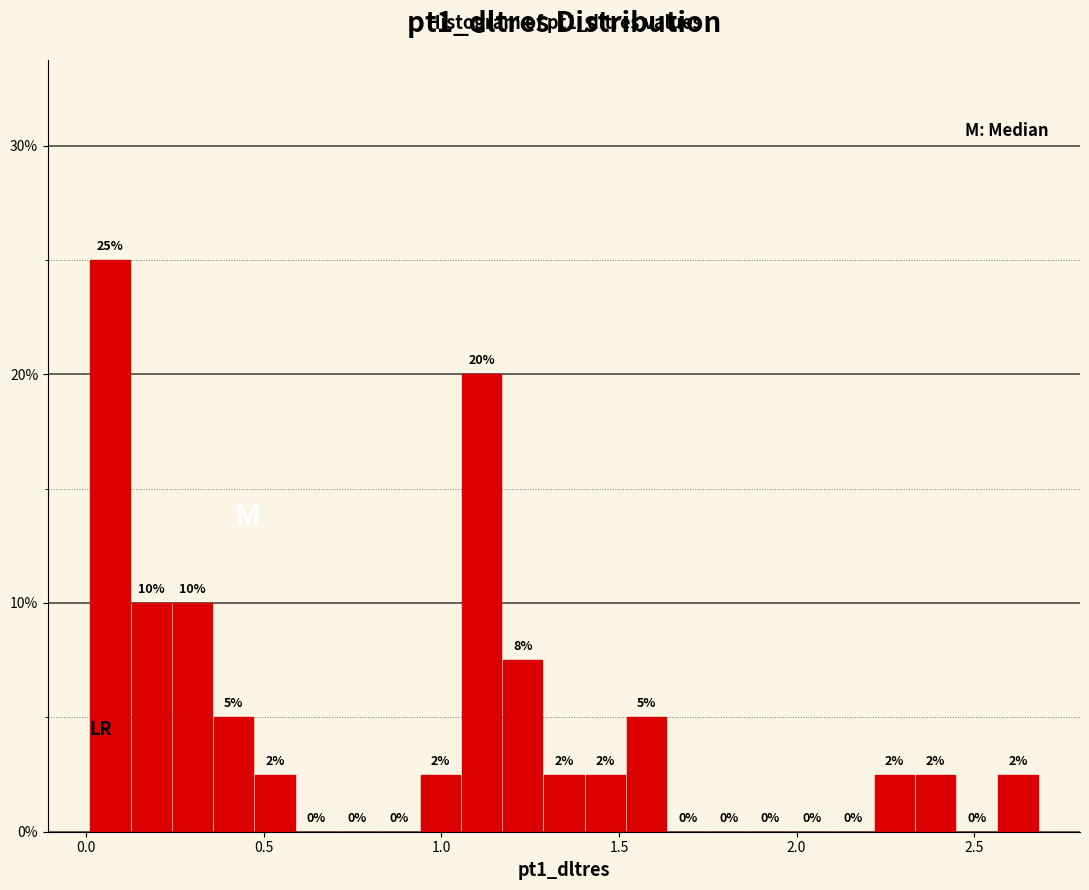

Around what value on the x-axis is the tallest bar? Give the approximate position of its centre, as read against the axis.

0.05